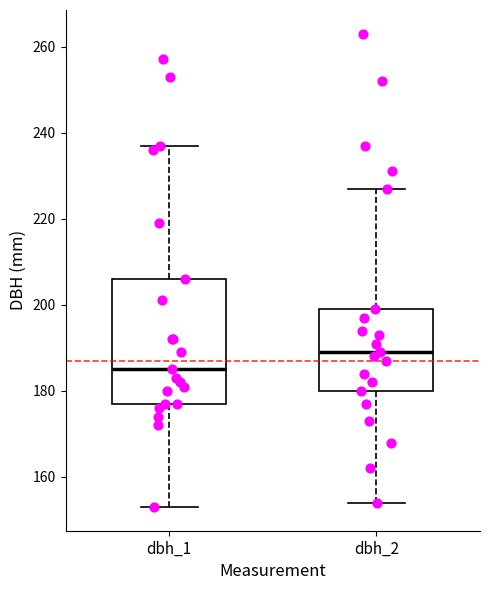

Which box has the highest median line?

dbh_2